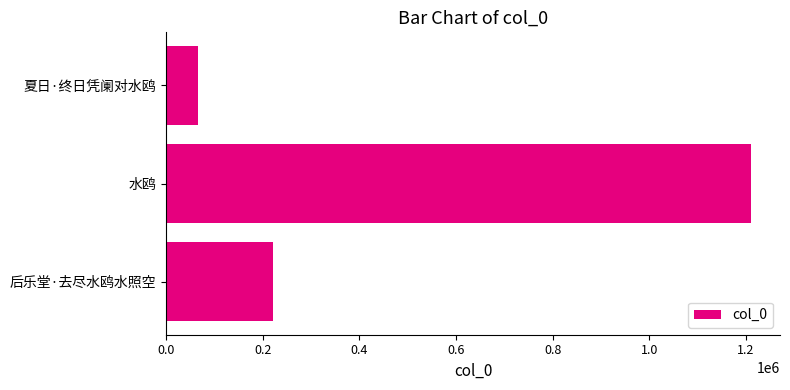

Reading top to bottom, extract all data points from this chart.

66572	1210174	220261